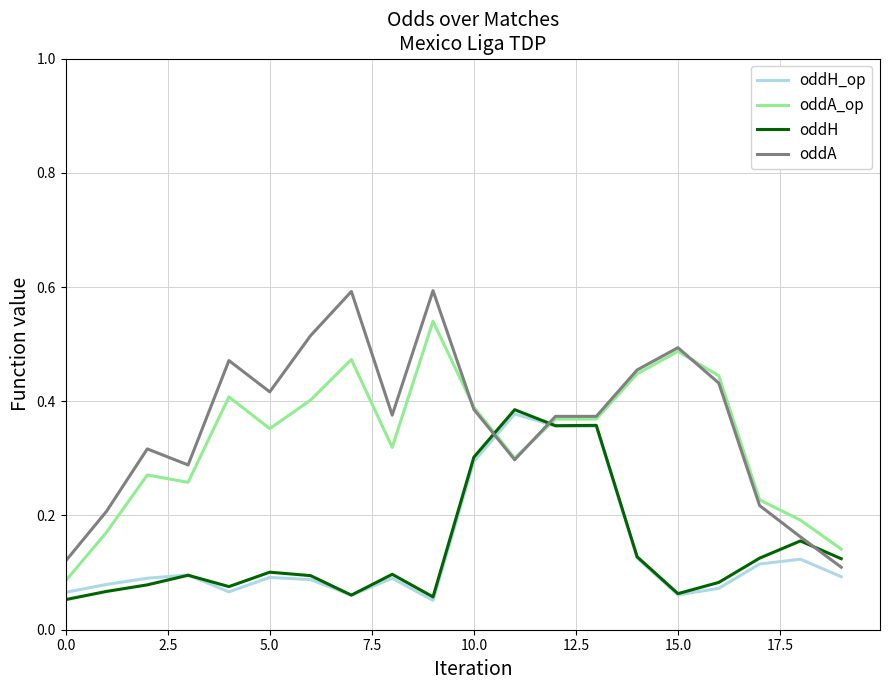

How many intersections are there between oddH_op and oddA?

2